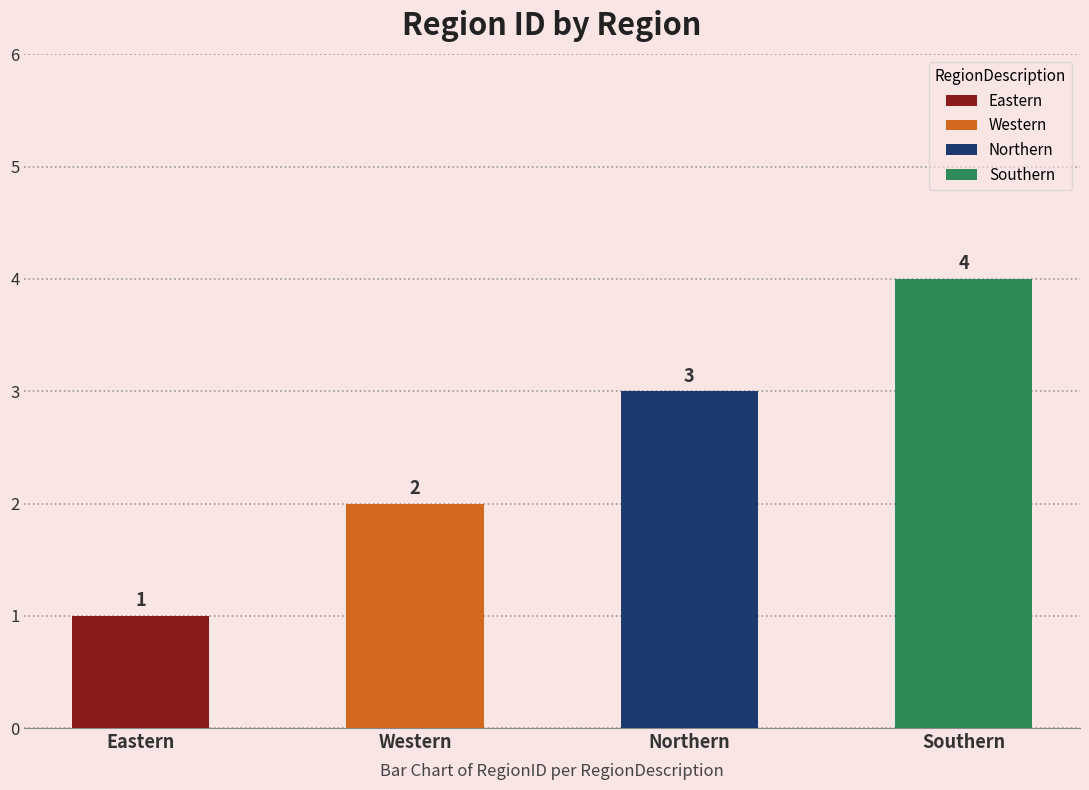

What is the label of the 4th bar from the left?

Southern